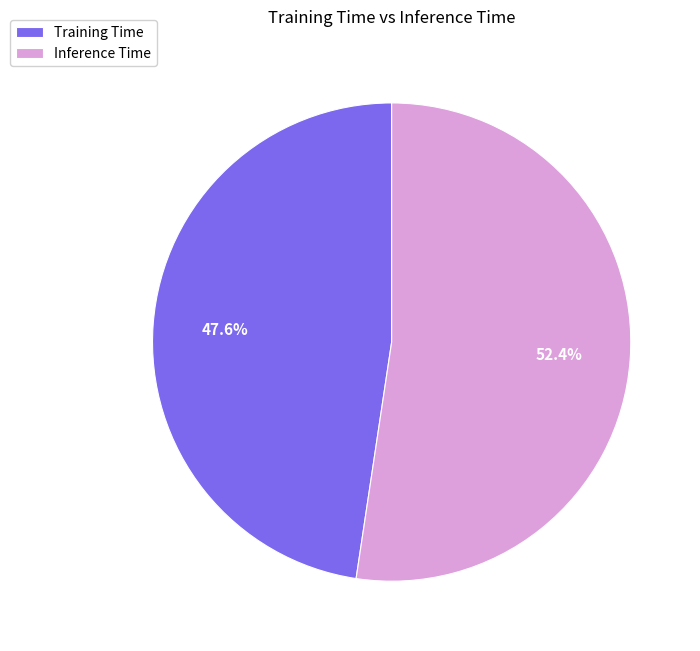

Does Training Time account for over 50% of the chart?

No